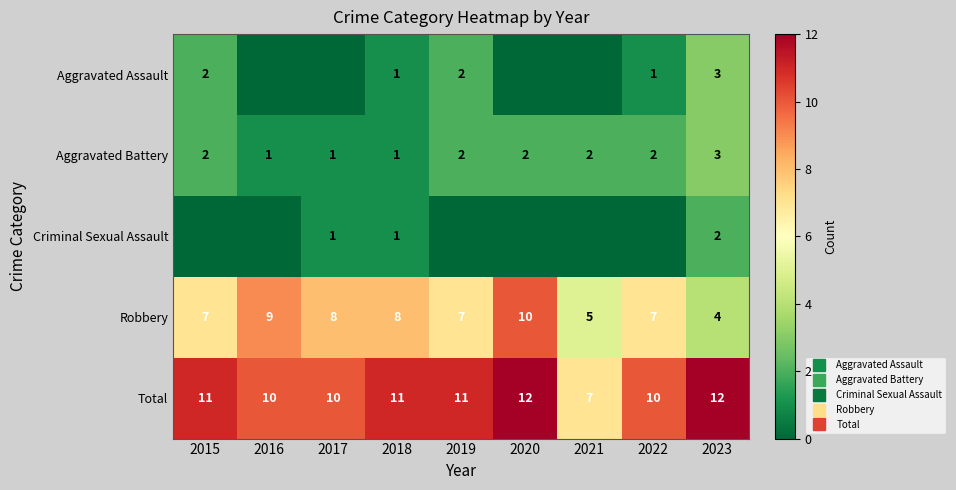

Is it true that Criminal Sexual Assault equals 0 at 2020?

True